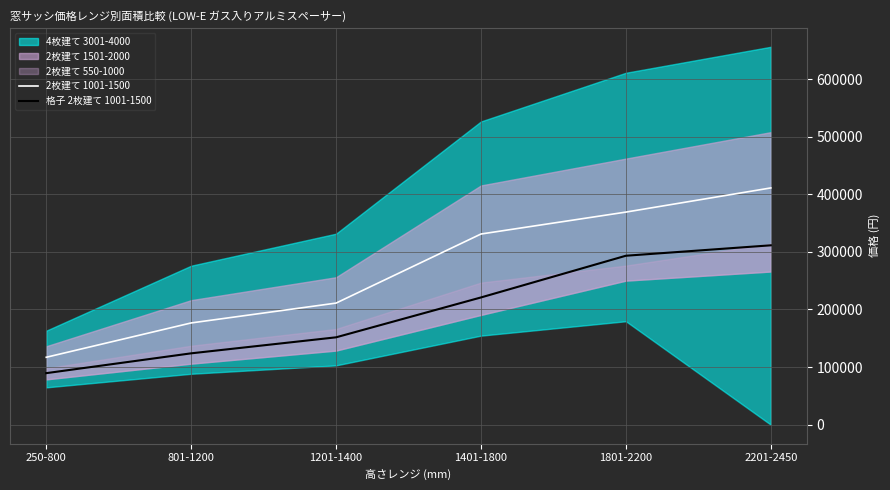

The value of 格子 2枚建て 1001-1500 at 801-1200 is 123900. True or false?

True